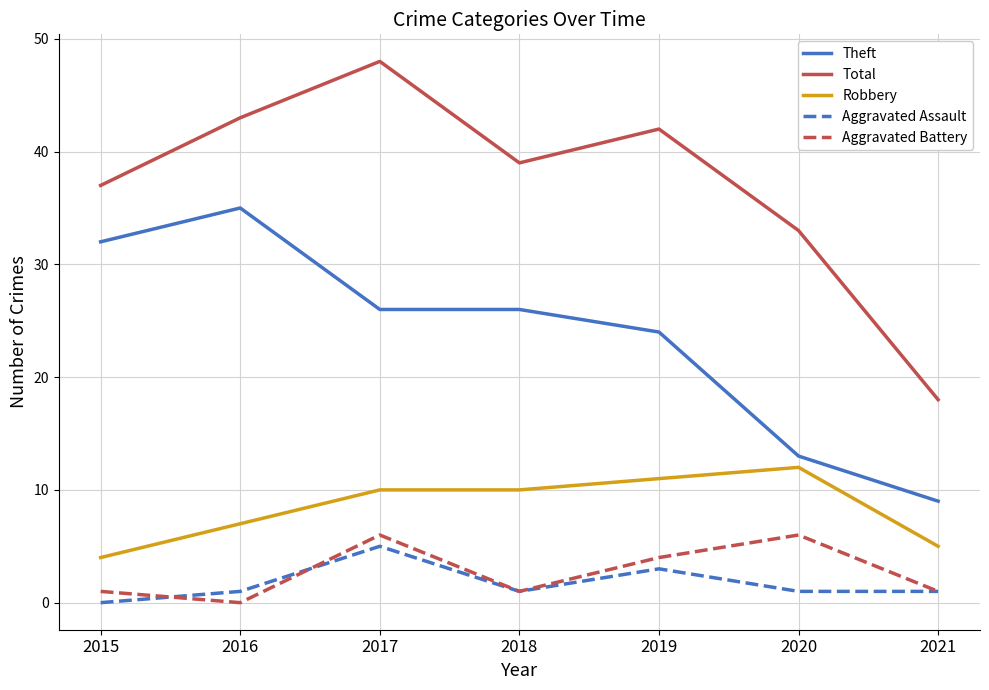

True or false: Theft and Aggravated Battery intersect in this chart.

False